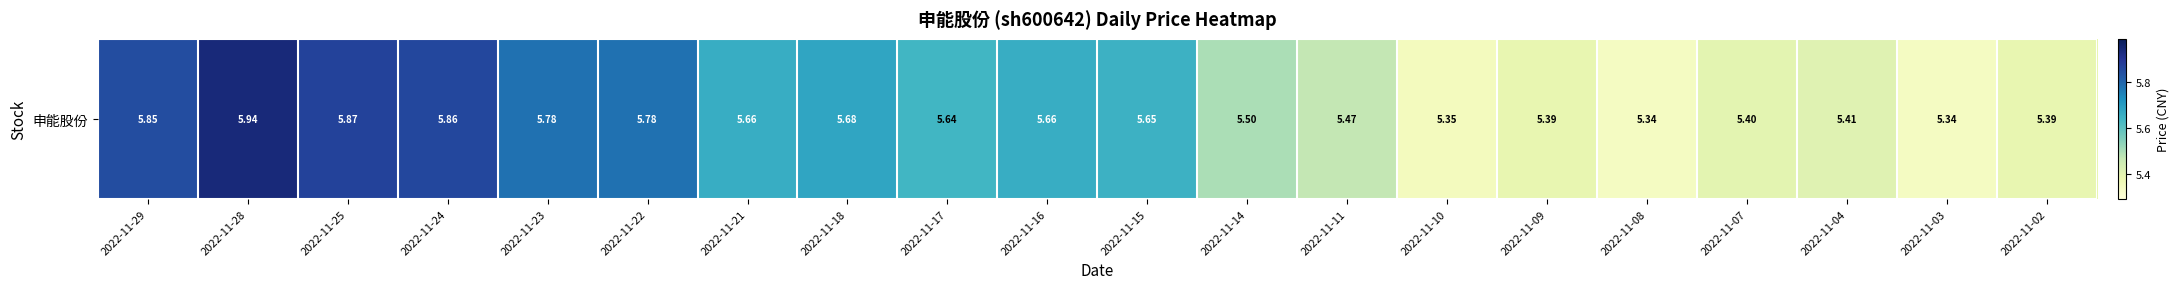

Reading left to right, list all the values displayed in this chart.

5.8	5.9	5.9	5.9	5.8	5.8	5.7	5.7	5.6	5.7	5.7	5.5	5.5	5.3	5.4	5.3	5.4	5.4	5.3	5.4